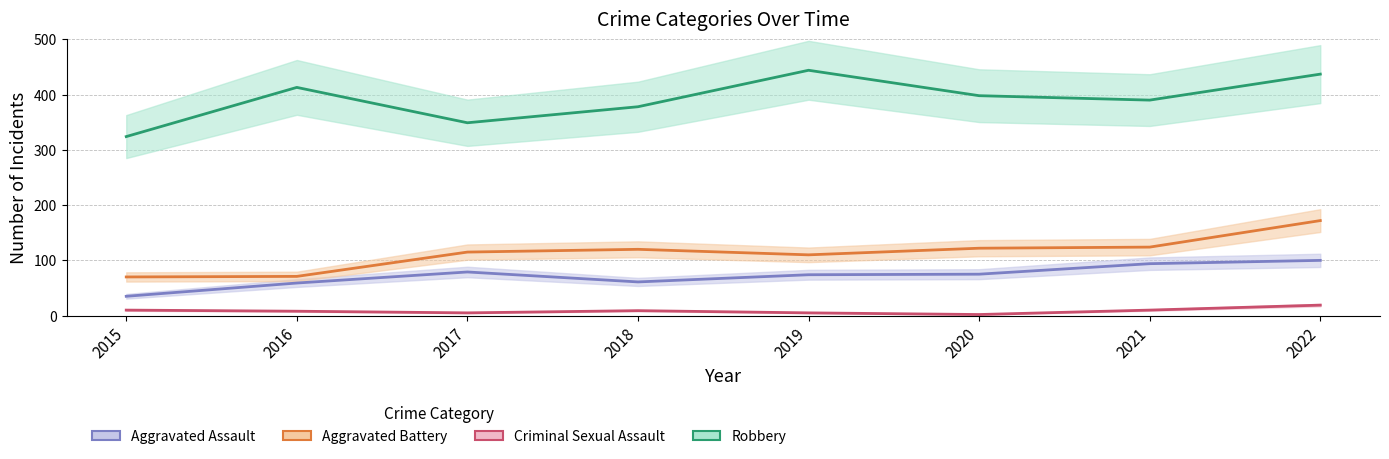

Reading left to right, what are all the values shown in this chart?

Aggravated Assault: 35	59	79	61	74	75	94	100
Aggravated Battery: 70	71	115	120	110	122	124	172
Criminal Sexual Assault: 10	8	5	9	5	2	10	19
Robbery: 324	413	349	378	444	398	390	437